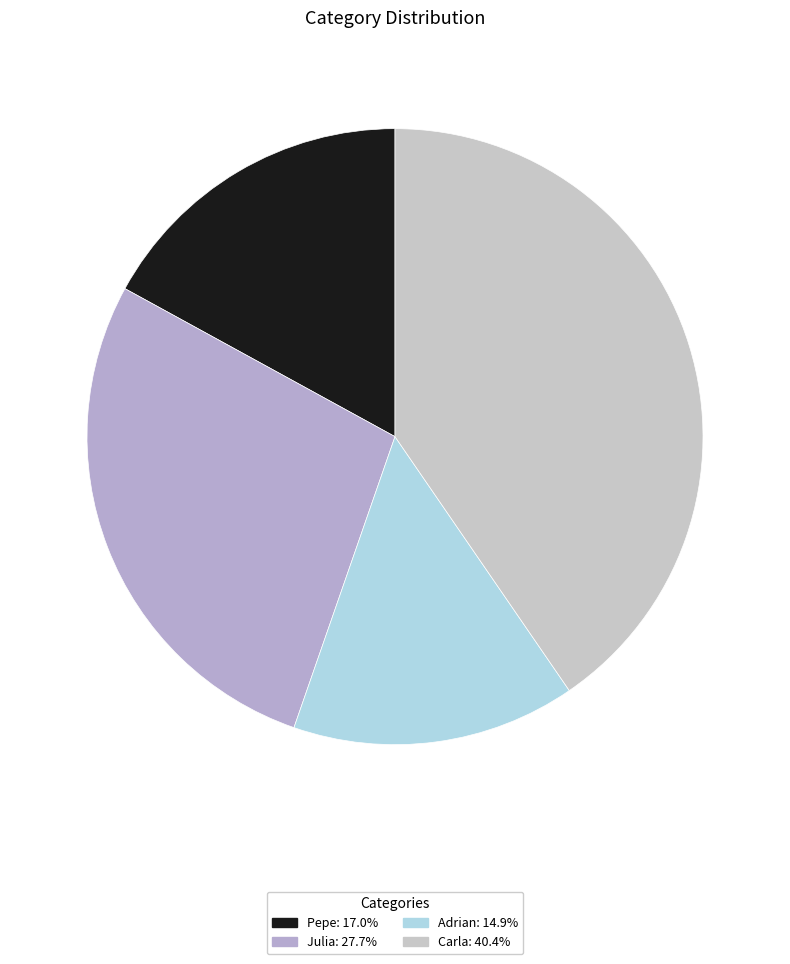

To the nearest percent, what is the average slice percentage?

25%